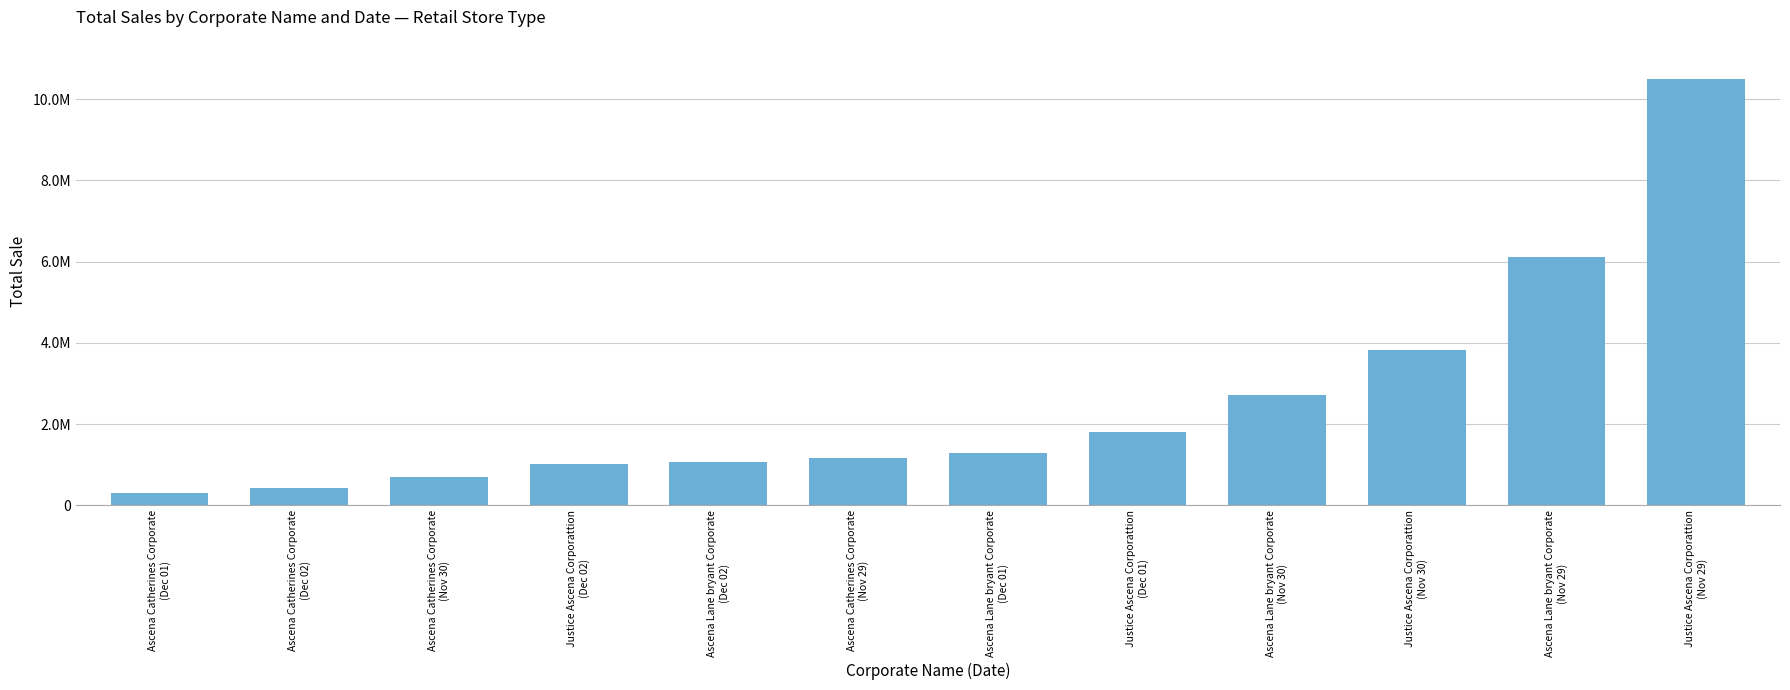

Rank the categories by value from highest to lowest.

Justice Ascena Corporattion
(Nov 29), Ascena Lane bryant Corporate
(Nov 29), Justice Ascena Corporattion
(Nov 30), Ascena Lane bryant Corporate
(Nov 30), Justice Ascena Corporattion
(Dec 01), Ascena Lane bryant Corporate
(Dec 01), Ascena Catherines Corporate
(Nov 29), Ascena Lane bryant Corporate
(Dec 02), Justice Ascena Corporattion
(Dec 02), Ascena Catherines Corporate
(Nov 30), Ascena Catherines Corporate
(Dec 02), Ascena Catherines Corporate
(Dec 01)